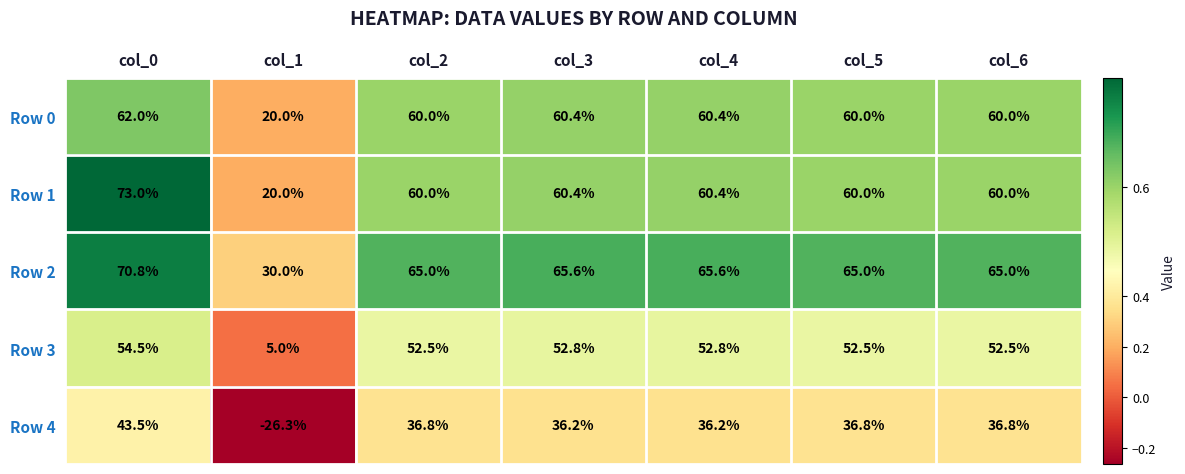

Which series has the largest total across all categories?

Row 2